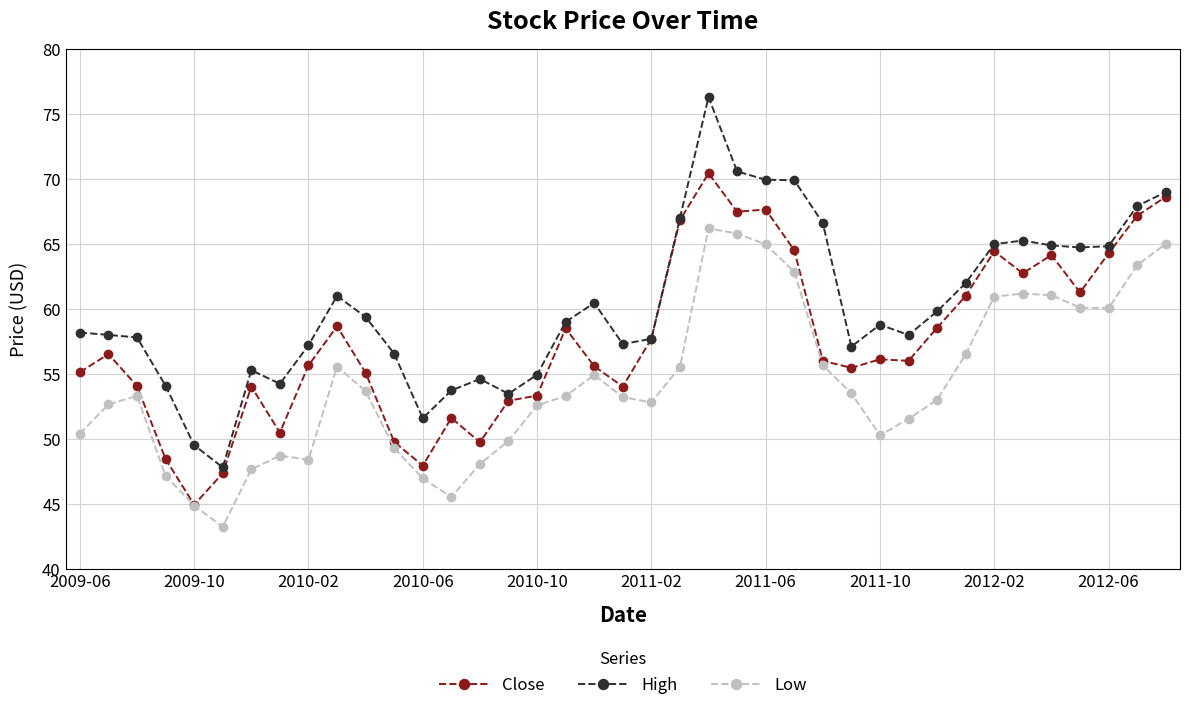

What is the minimum value shown in the chart?

43.2